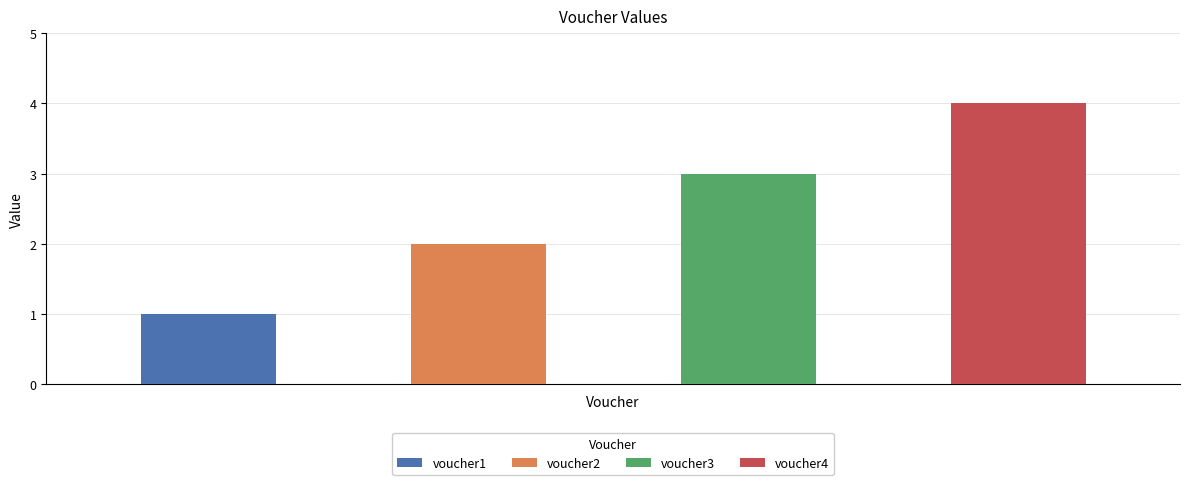

Are the bars horizontal?

No